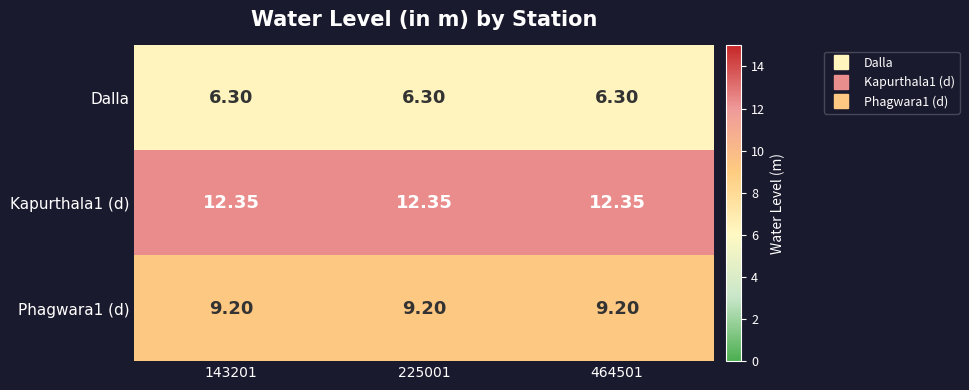

How many distinct data groups are displayed?

3